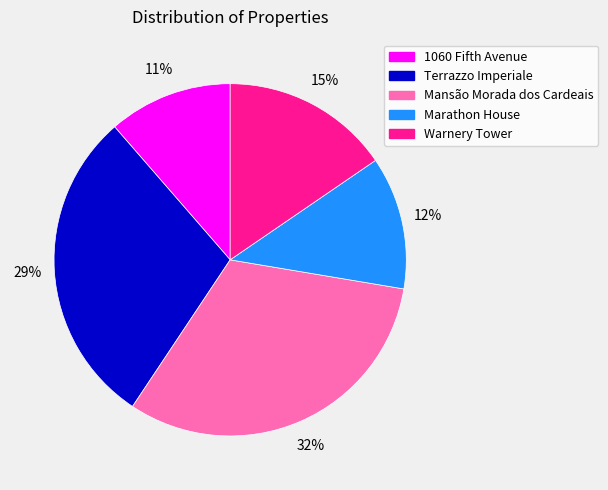

Is there a majority slice in this chart?

No